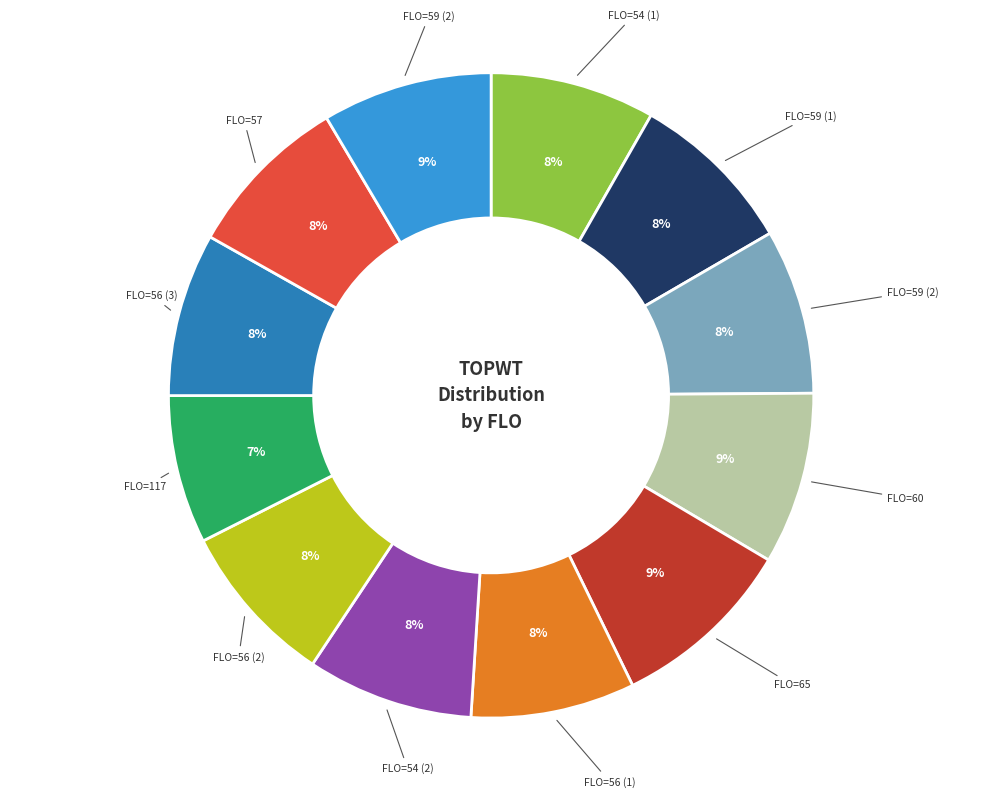

Is there any slice that represents more than half of the pie?

No